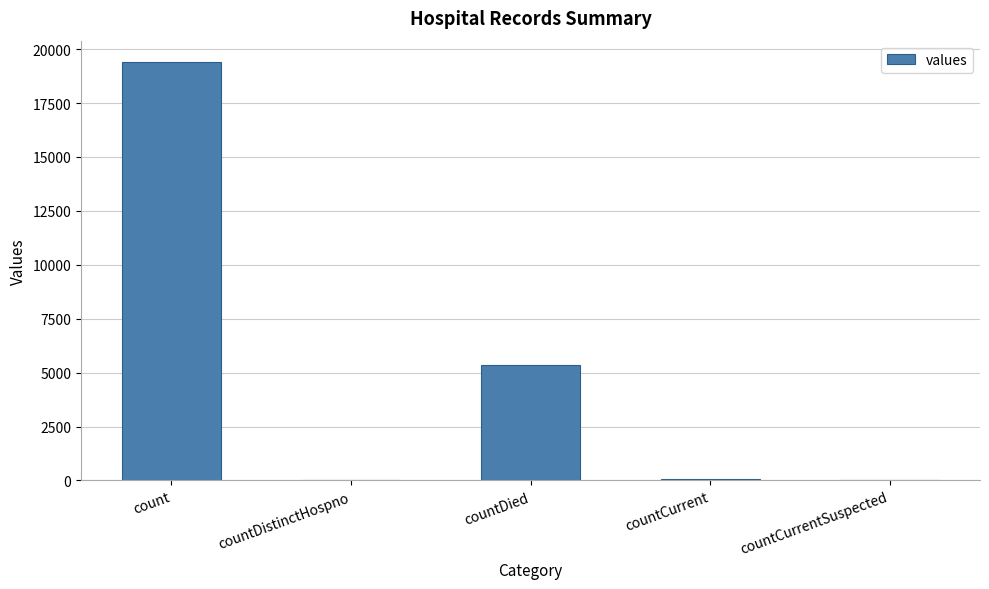

Are the bars grouped side by side (vs. stacked)?

No